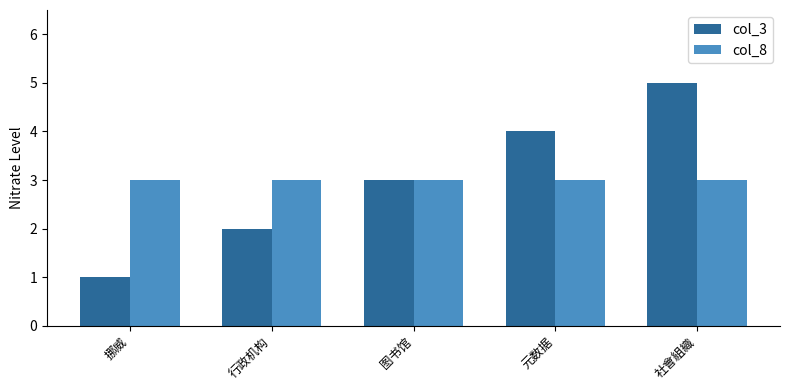

Reading left to right, what are all the values shown in this chart?

col_3: 1	2	3	4	5
col_8: 3	3	3	3	3